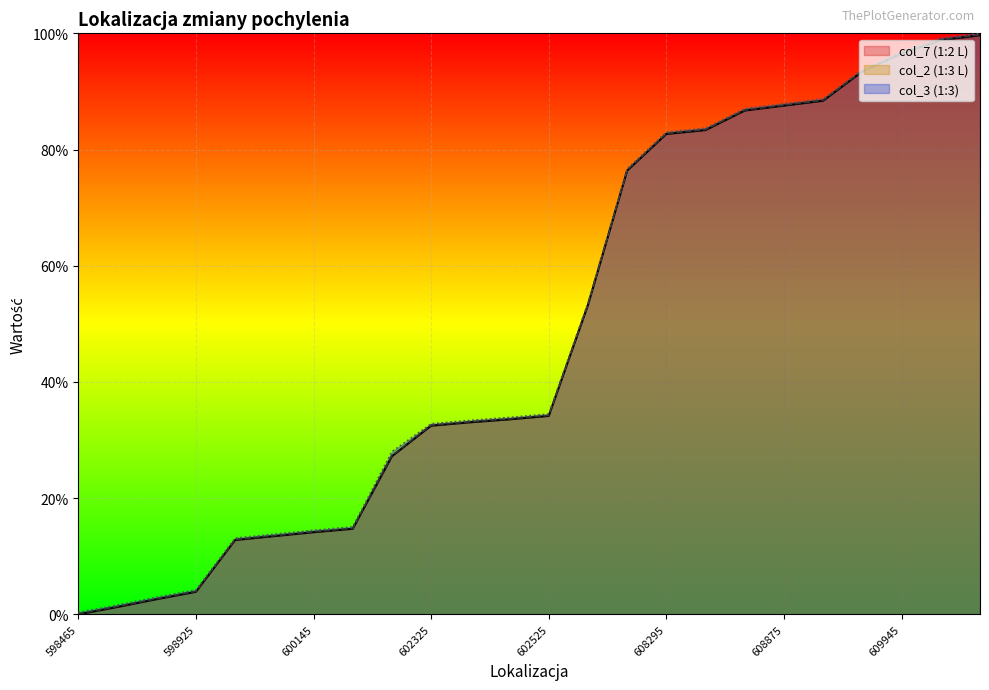

Between 598925 and 607545, which is larger?

607545